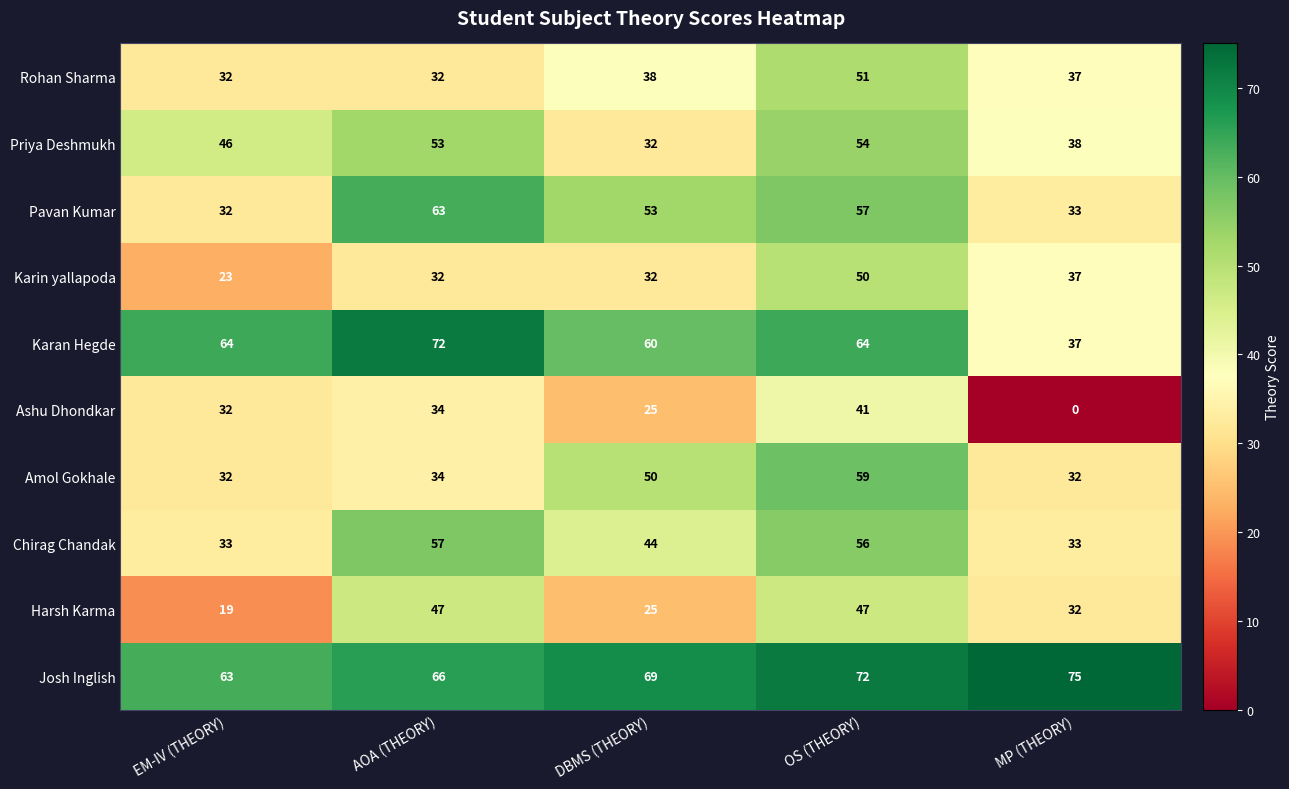

Is the value of Karin yallapoda at DBMS (THEORY) greater than the value of Chirag Chandak at MP (THEORY)?

No